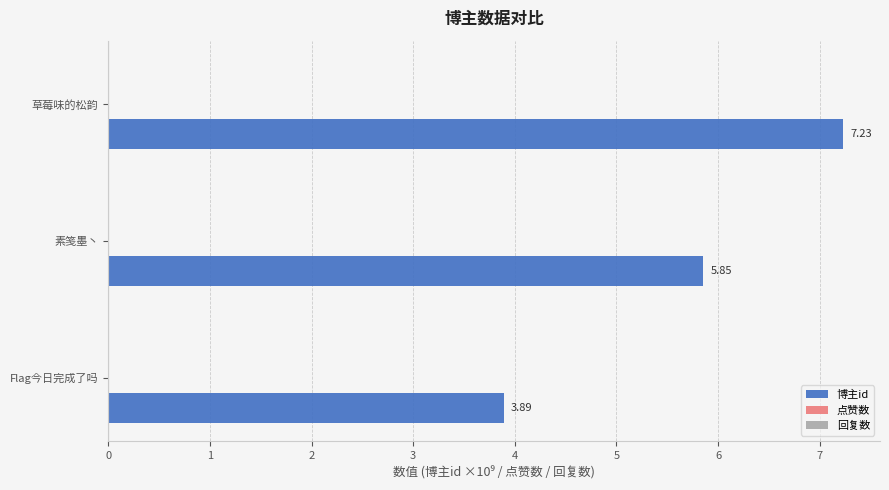

Approximately how many times larger is the value at 草莓味的松韵 compared to Flag今日完成了吗?

1.9